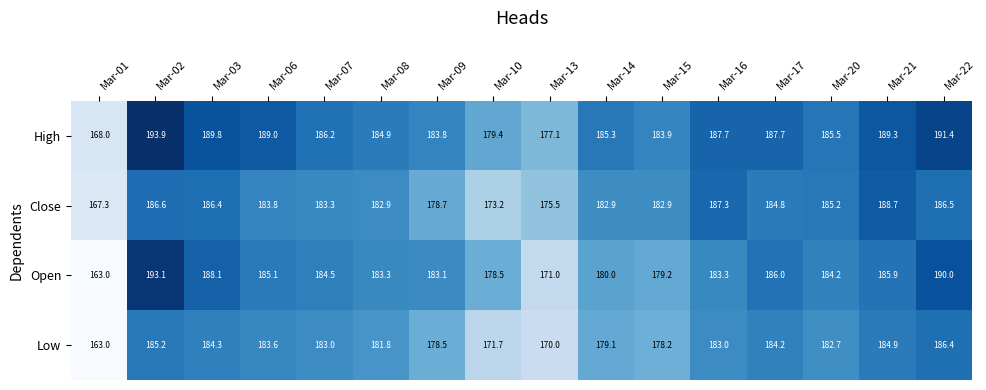

Between Mar-09 and Mar-21, which series saw the biggest shift?

Close